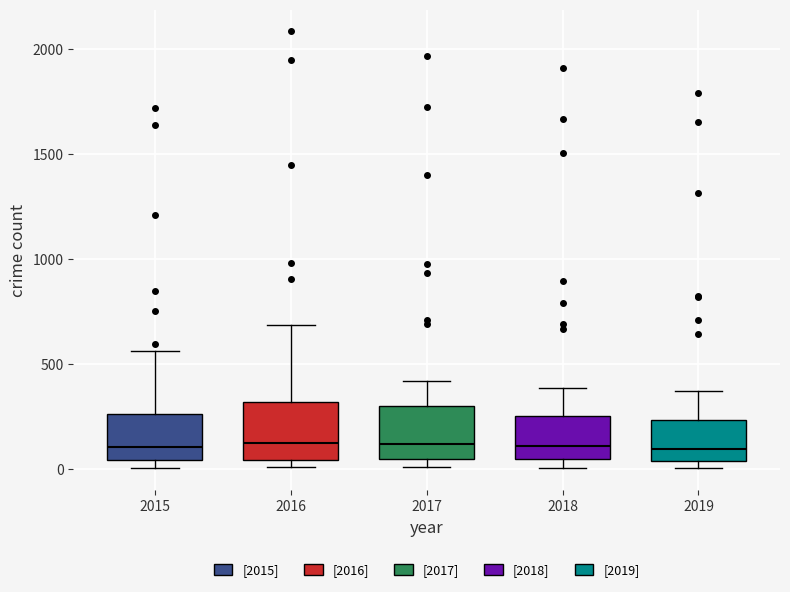

Reading left to right, transcribe this box plot: for each box, give where its median line is, the range the box spans, and where its two whiskers end, as read against the y-axis. The values are not printed on the chart, so give them approximately, as read against the axis.

2015: median 100, box 50 to 250, whiskers 0 to 550
2016: median 150, box 50 to 300, whiskers 0 to 700
2017: median 100, box 50 to 300, whiskers 0 to 400
2018: median 100, box 50 to 250, whiskers 0 to 400
2019: median 100, box 50 to 250, whiskers 0 to 400